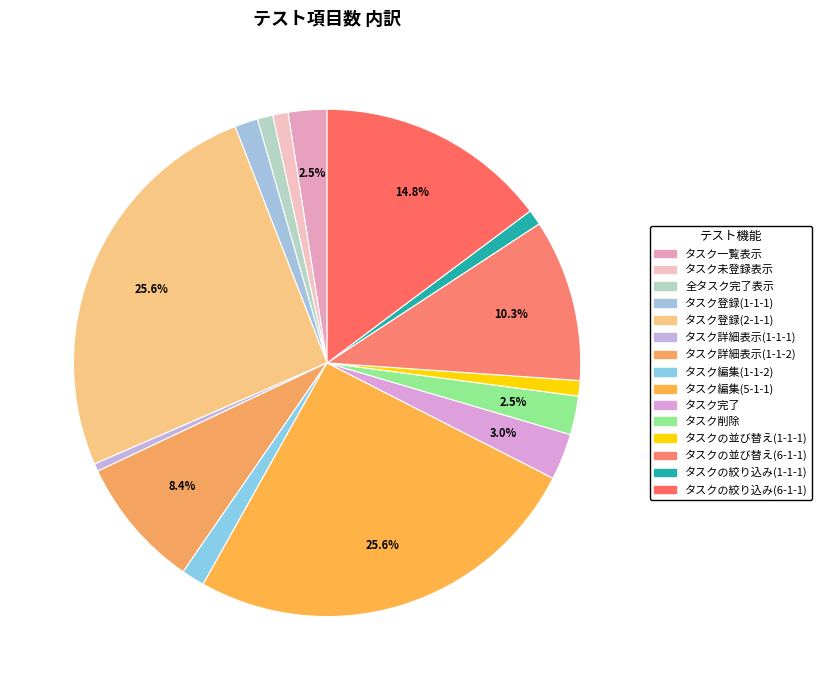

To the nearest percent, what is the difference between the largest and smallest slice percentages?

25%